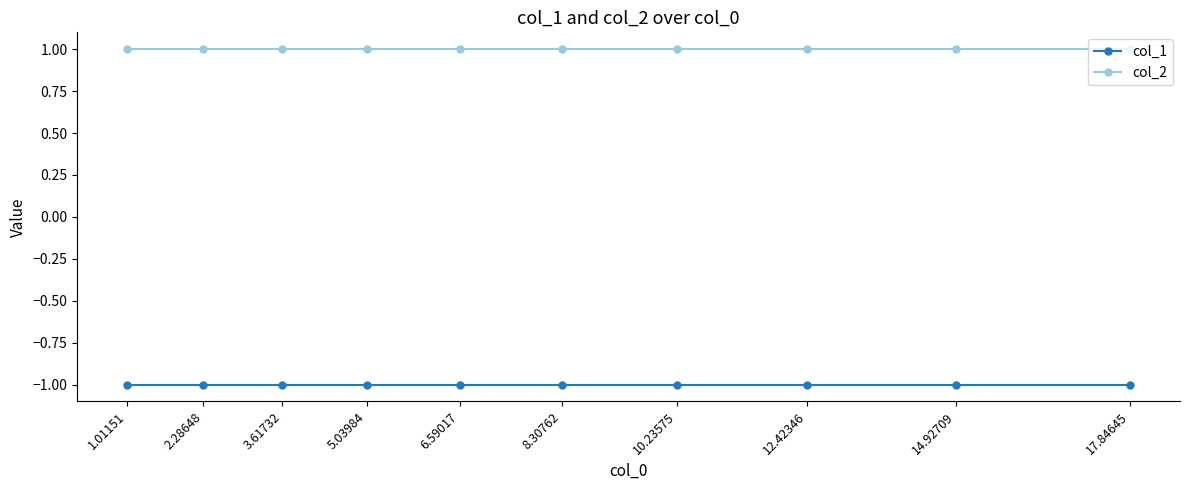

Which label corresponds to the largest value in the chart?

17.84645